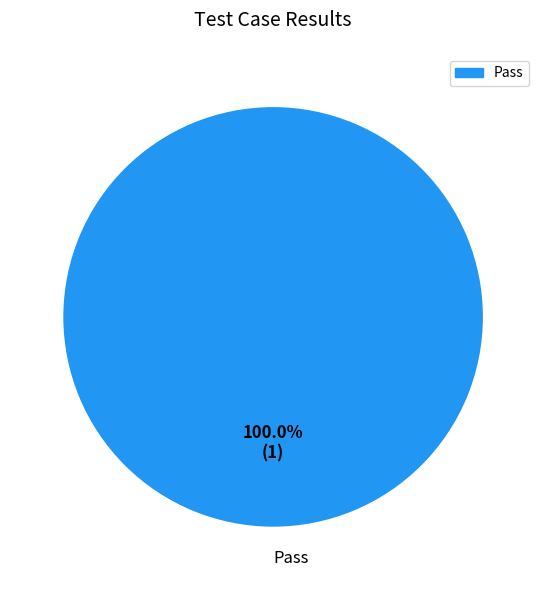

Is there any slice that represents more than half of the pie?

Yes